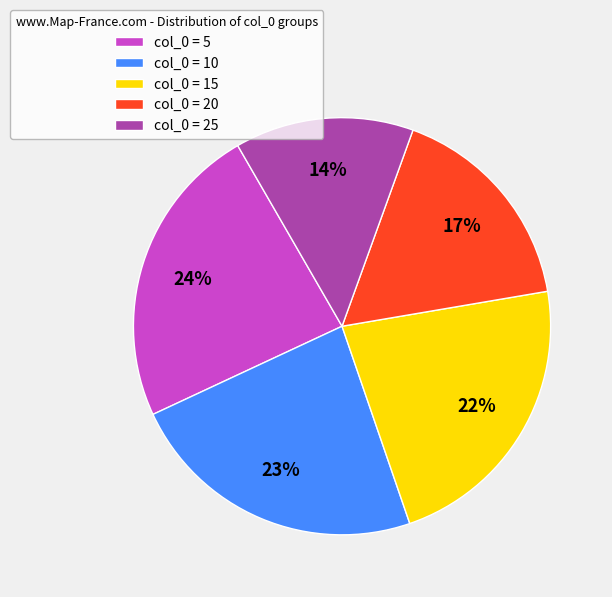

The col_0 = 10 slice represents 23% of the pie. True or false?

True